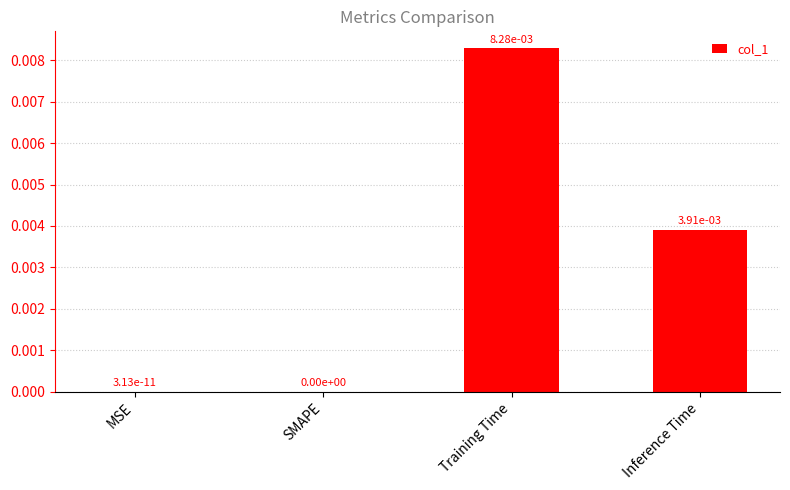

Between Training Time and SMAPE, which is larger?

Training Time